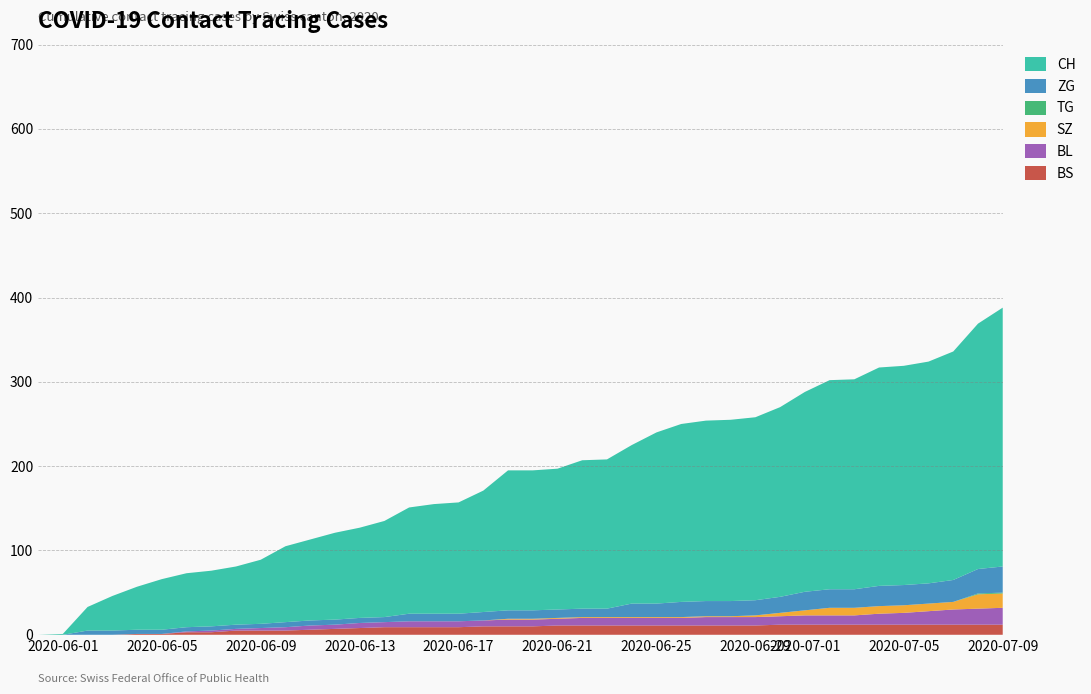

Reading left to right, list all the values displayed in this chart.

BS: 0=0	1=0	2=0	3=0	4=1	5=1	6=3	7=3	8=5	9=5	10=5	11=6	12=7	13=8	14=9	15=9	16=9	17=9	18=10	19=10	20=10	21=11	22=11	23=11	24=11	25=11	26=11	27=11	28=11	29=11	30=12	31=12	32=12	33=12	34=12	35=12	36=12	37=12	38=12	39=12
BL: 0=0	1=0	2=0	3=0	4=0	5=0	6=1	7=2	8=2	9=3	10=4	11=5	12=5	13=6	14=6	15=7	16=7	17=7	18=7	19=8	20=8	21=8	22=9	23=9	24=9	25=9	26=9	27=10	28=10	29=10	30=10	31=11	32=11	33=11	34=13	35=14	36=16	37=18	38=19	39=20
SZ: 0=0	1=0	2=0	3=0	4=0	5=0	6=0	7=0	8=0	9=0	10=0	11=0	12=0	13=0	14=0	15=0	16=0	17=0	18=0	19=1	20=1	21=1	22=1	23=1	24=1	25=1	26=1	27=1	28=1	29=2	30=4	31=6	32=9	33=9	34=9	35=9	36=9	37=9	38=17	39=17
TG: 0=0	1=0	2=0	3=0	4=0	5=0	6=0	7=0	8=0	9=0	10=0	11=0	12=0	13=0	14=0	15=0	16=0	17=0	18=0	19=0	20=0	21=0	22=0	23=0	24=0	25=0	26=0	27=0	28=0	29=0	30=0	31=0	32=0	33=0	34=0	35=0	36=0	37=0	38=1	39=1
ZG: 0=0	1=0	2=5	3=5	4=5	5=5	6=5	7=5	8=5	9=5	10=6	11=6	12=6	13=6	14=6	15=9	16=9	17=9	18=10	19=10	20=10	21=10	22=10	23=10	24=16	25=16	26=18	27=18	28=18	29=18	30=19	31=22	32=22	33=22	34=24	35=24	36=24	37=26	38=29	39=31
CH: 0=0	1=1	2=28	3=41	4=51	5=60	6=64	7=66	8=69	9=76	10=90	11=96	12=103	13=107	14=114	15=126	16=130	17=132	18=144	19=166	20=166	21=167	22=176	23=177	24=188	25=203	26=211	27=214	28=215	29=217	30=225	31=237	32=248	33=249	34=259	35=260	36=263	37=271	38=291	39=307